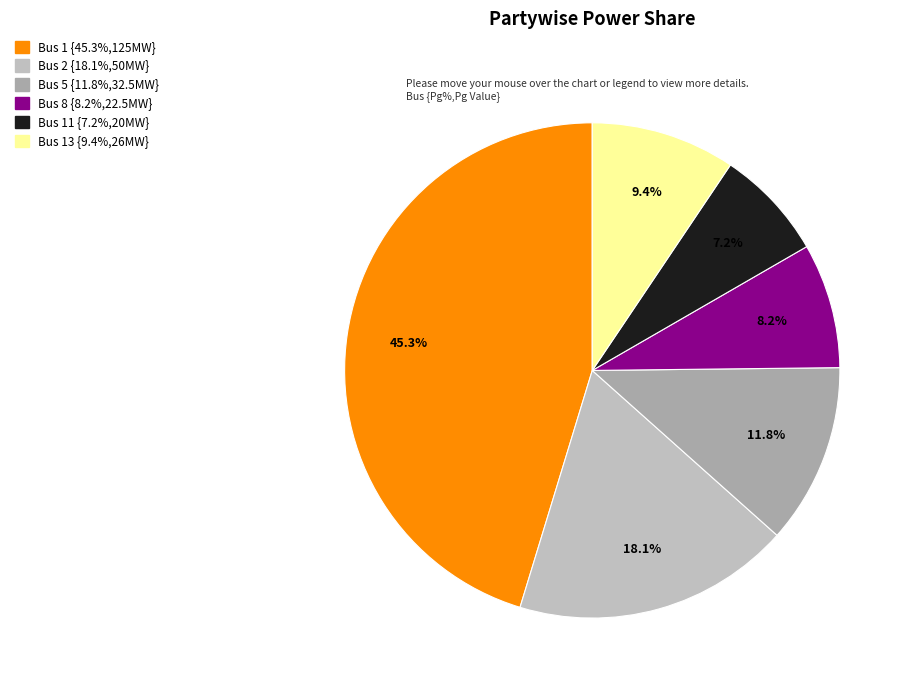

Which slice is the largest?

Bus 1